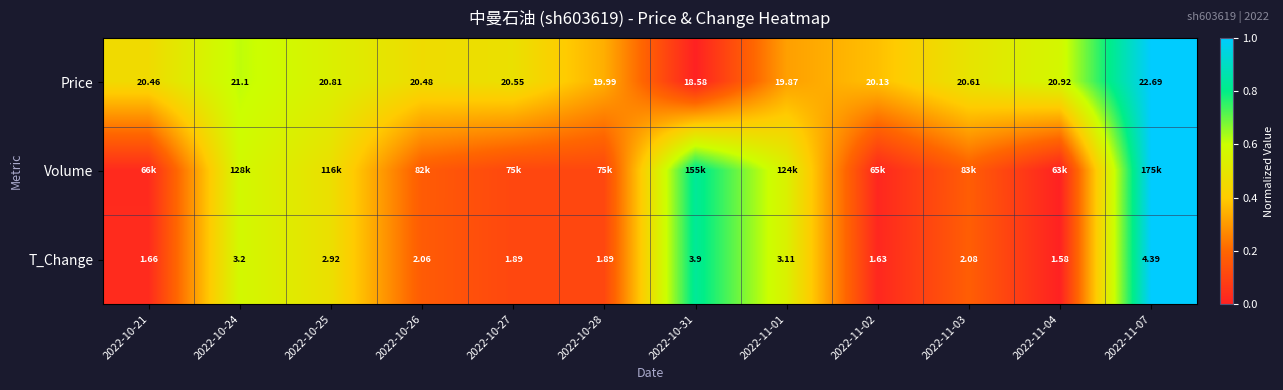

Is the value of Price at 2022-10-24 greater than the value of T_Change at 2022-10-28?

Yes